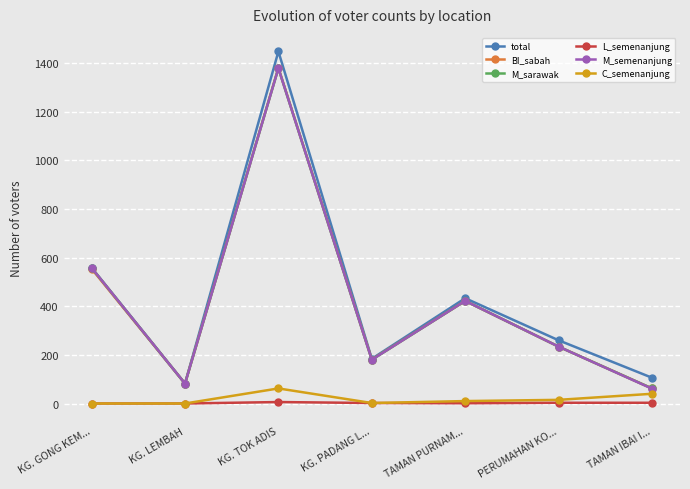

How many values in the M_sarawak series are below 234?

3